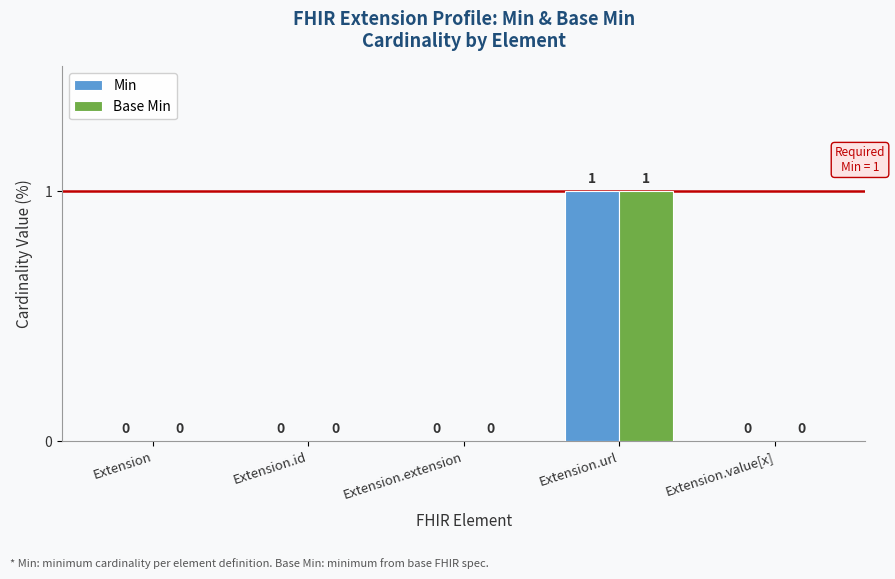

Is the value of Base Min at Extension.url greater than the value of Min at Extension.extension?

Yes